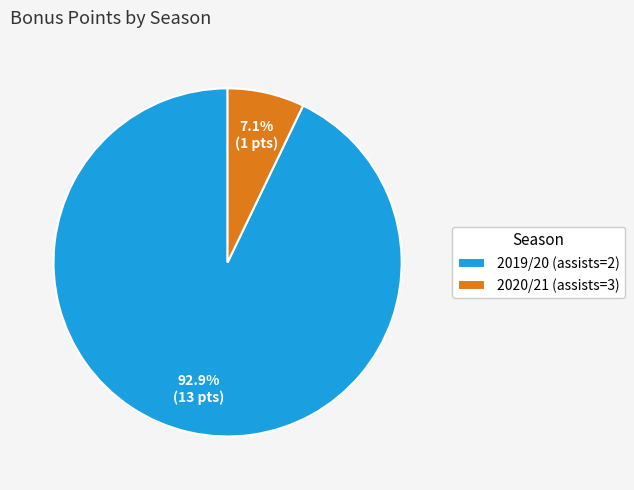

Is it true that 2020/21 (assists=3) is 7% of the pie?

True